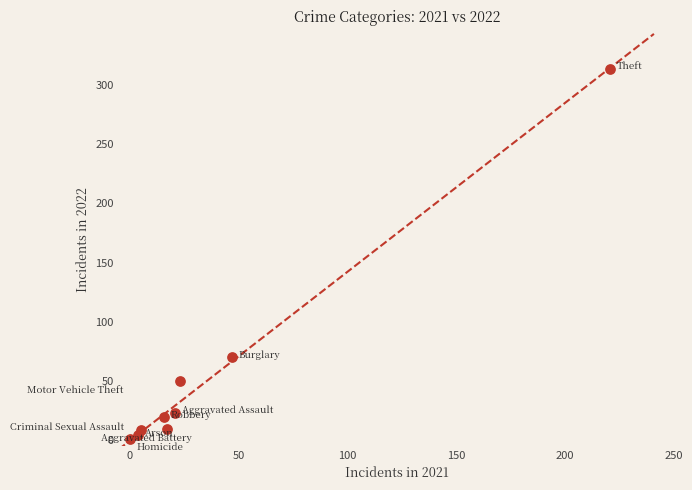

What is the average Y value?

55